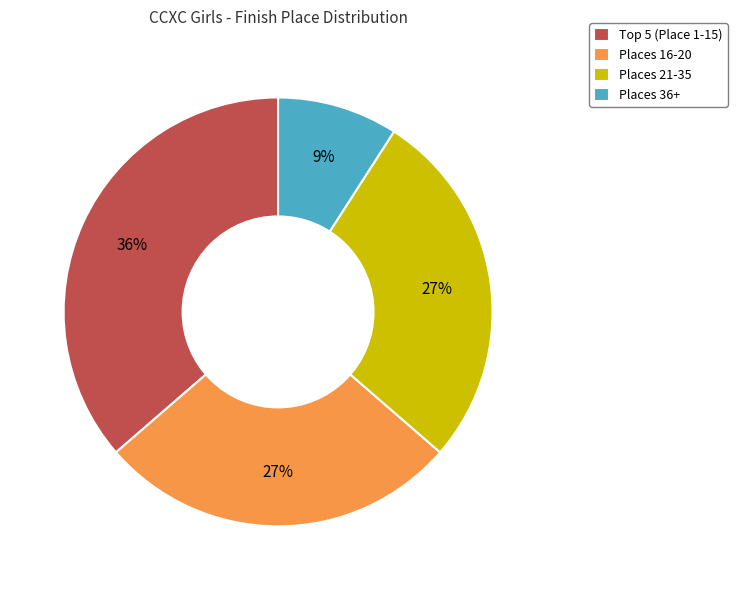

True or false: Places 16-20 accounts for 27% of the total.

True